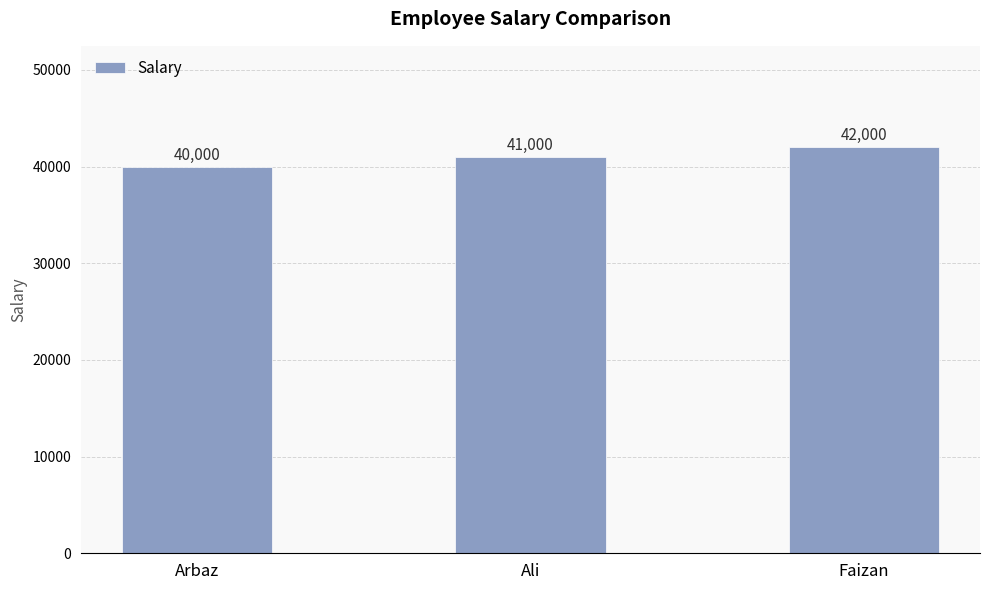

What is the label of the 3rd bar from the left?

Faizan